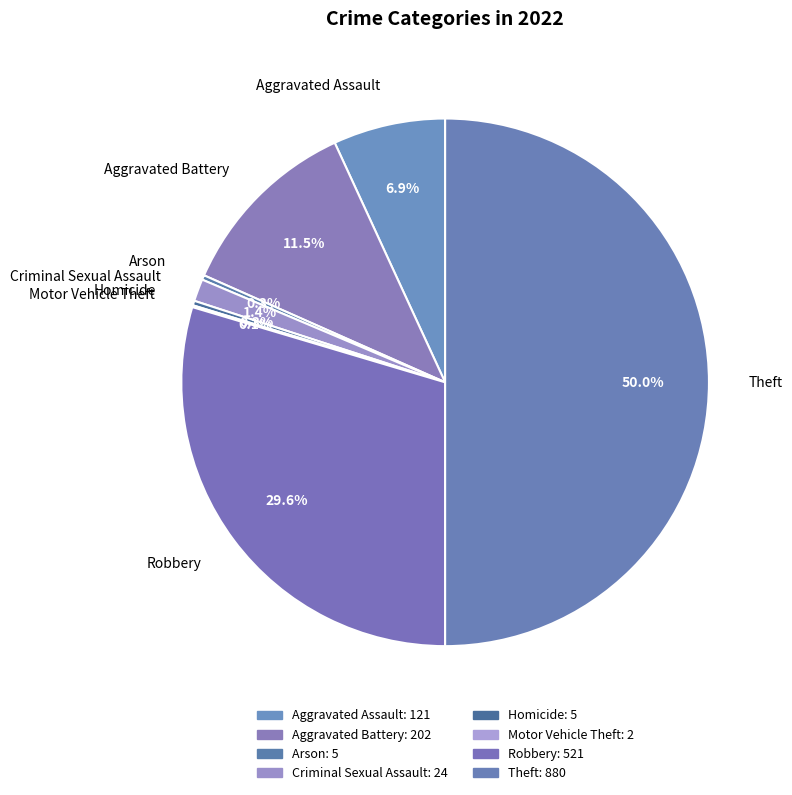

Does Arson represent more than half of the total?

No